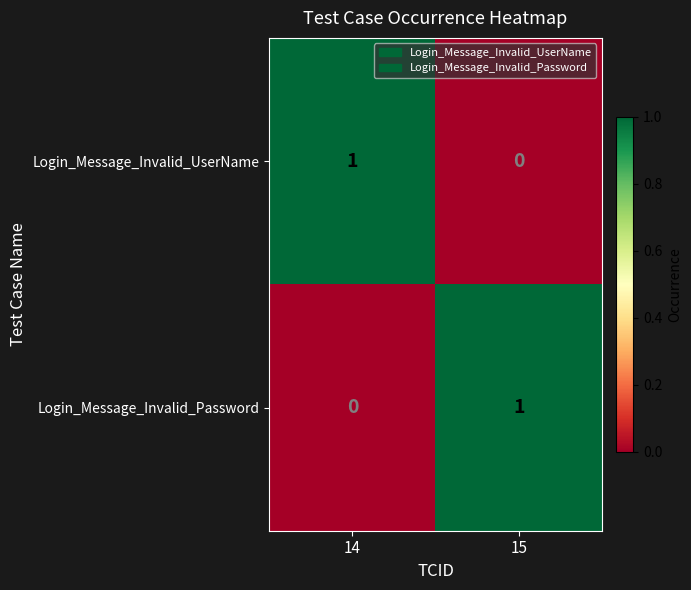

At which label is Login_Message_Invalid_Password closest to 0?

14